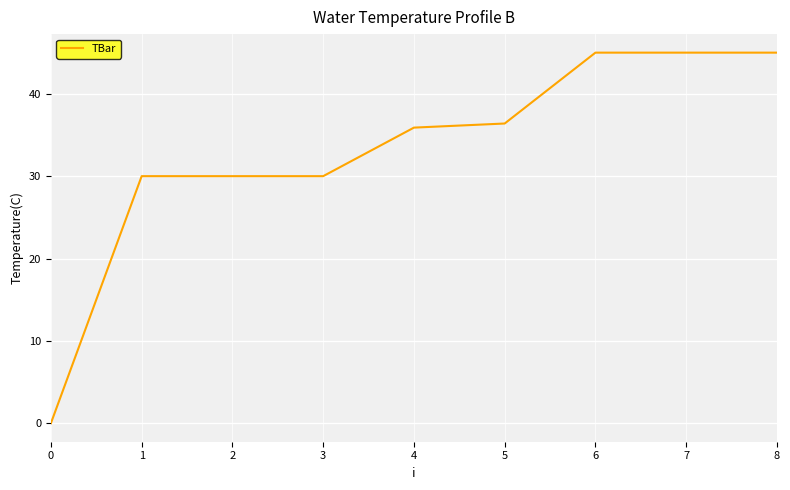

At which label does the data first exceed 35?

4